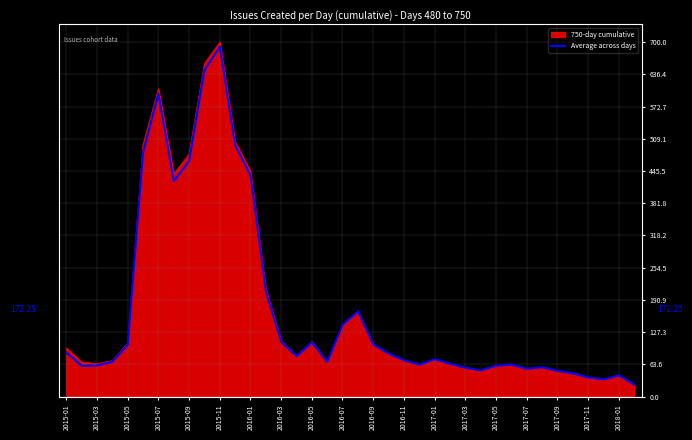

What is the greatest value displayed?

700.0